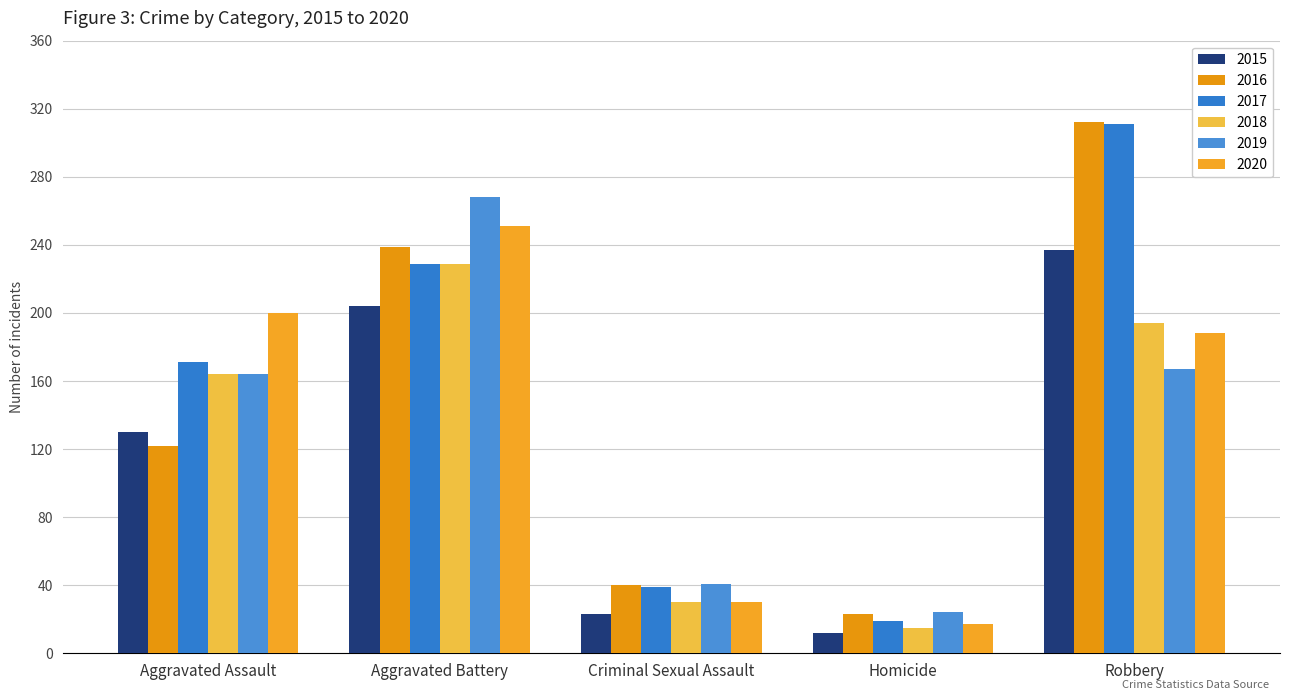

Rank the categories by 2020 value from lowest to highest.

Homicide, Criminal Sexual Assault, Robbery, Aggravated Assault, Aggravated Battery